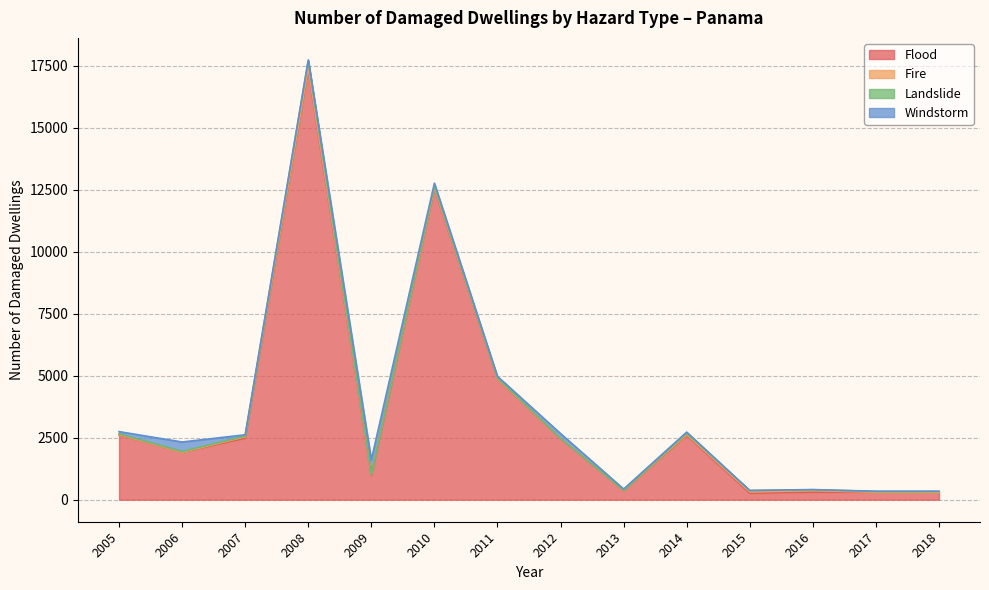

What is the difference between the maximum and minimum values in the Windstorm series?

581